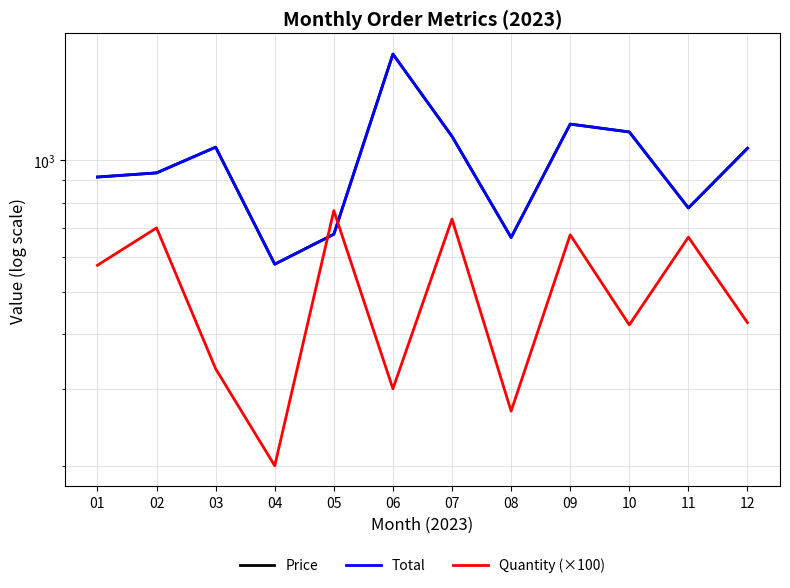

At which category does Quantity (×100) reach its first local valley?

04